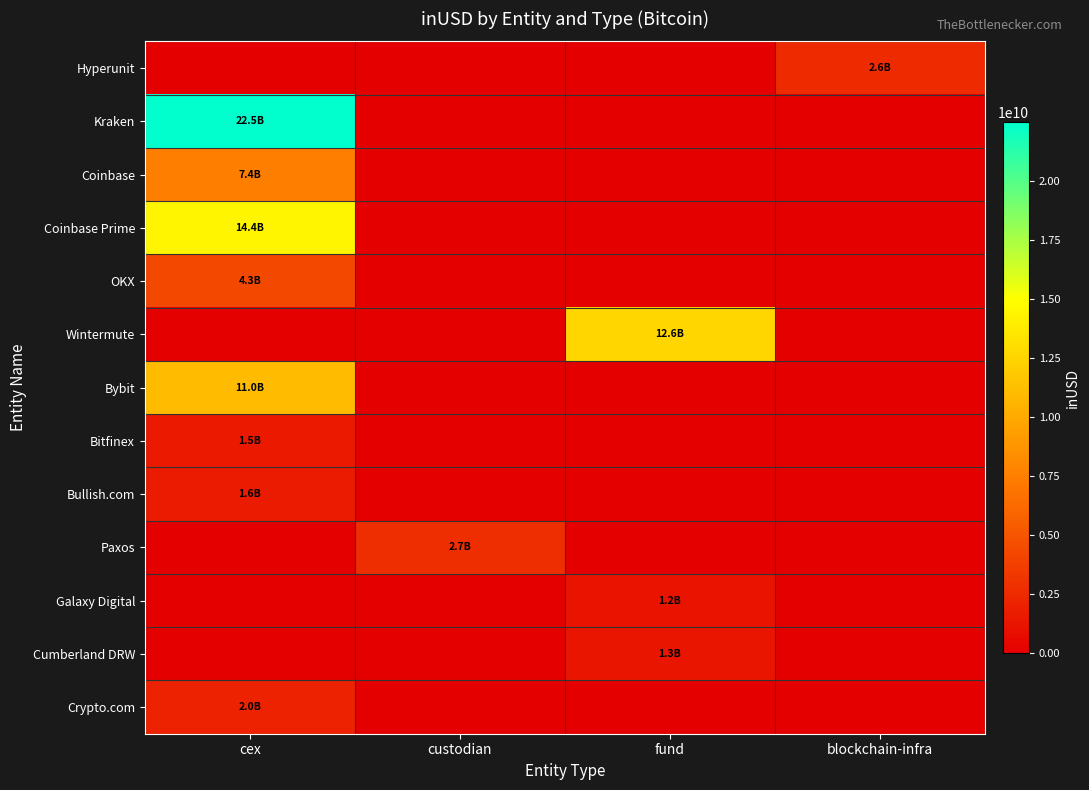

What is the difference between the highest and lowest values at custodian?

2710813566.9